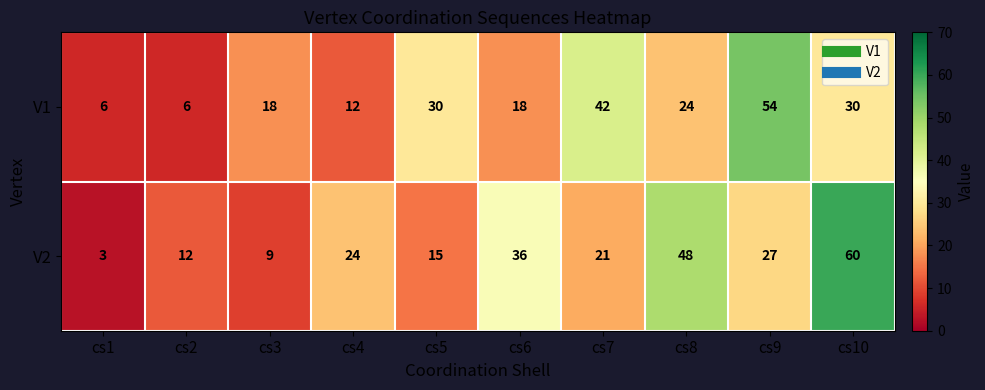

What is the sum of the V2 values at cs2 and cs6?

48